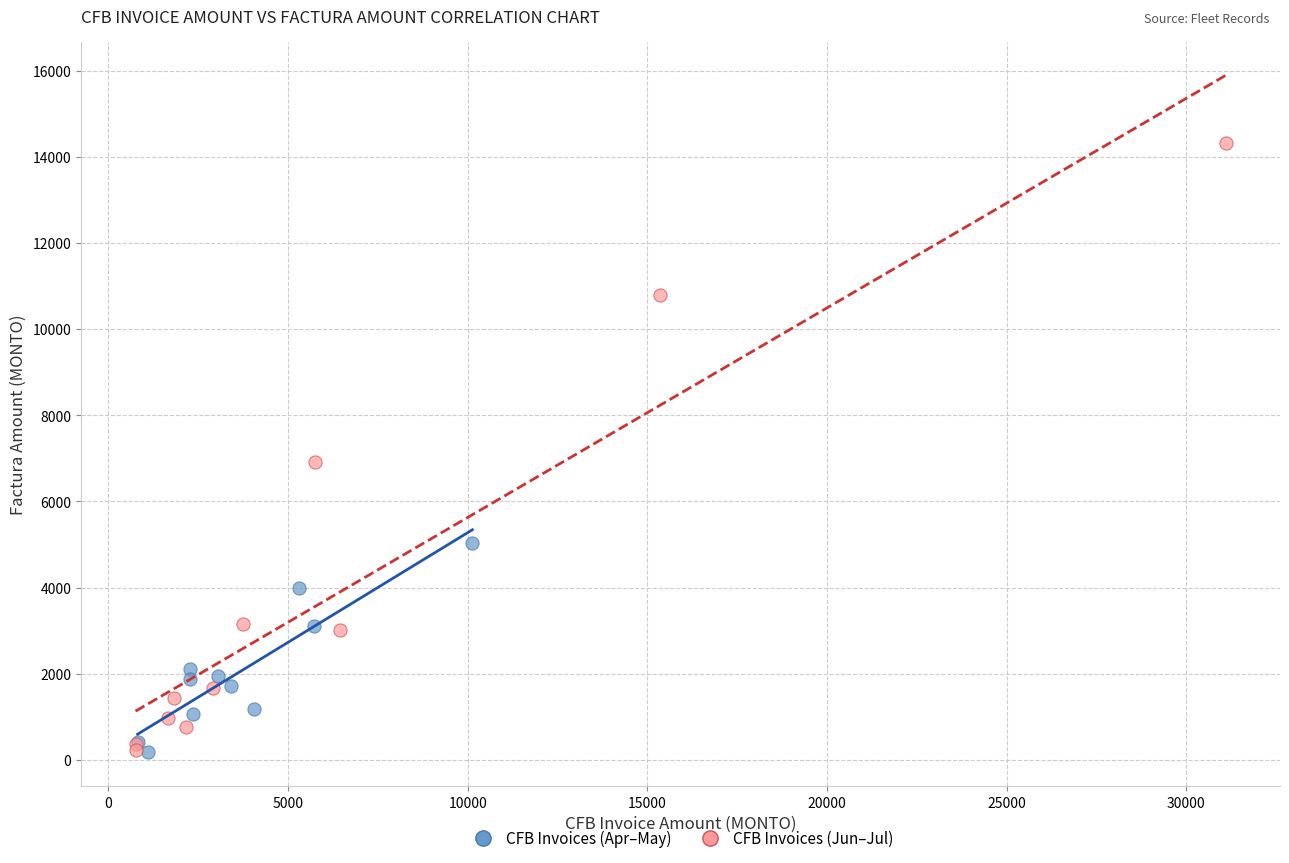

Which series has the largest Y range (max minus min)?

CFB Invoices (Jun–Jul)